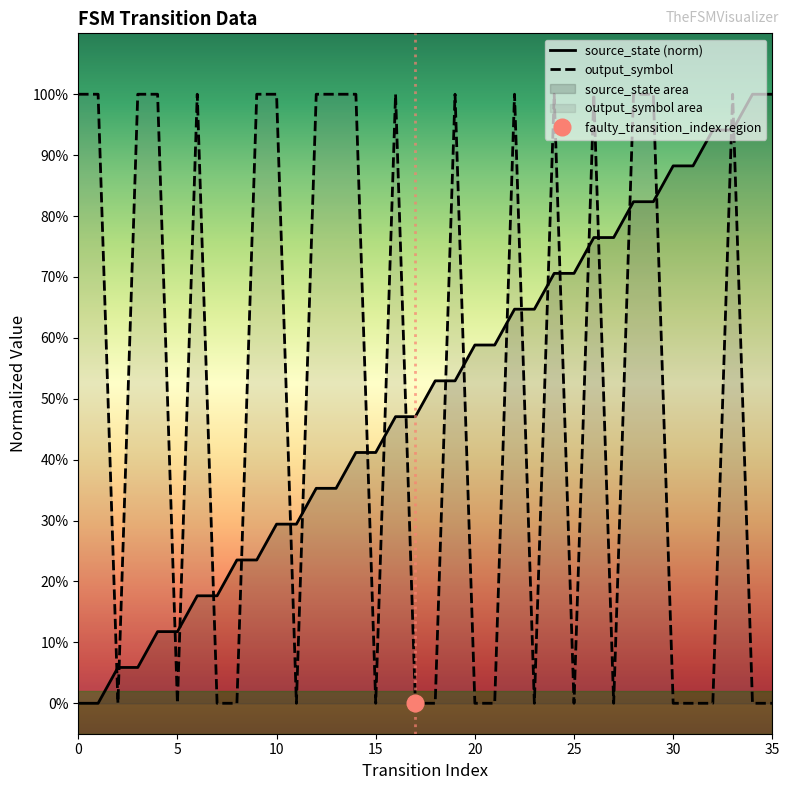

What is the sum of all source_state values?

18.0